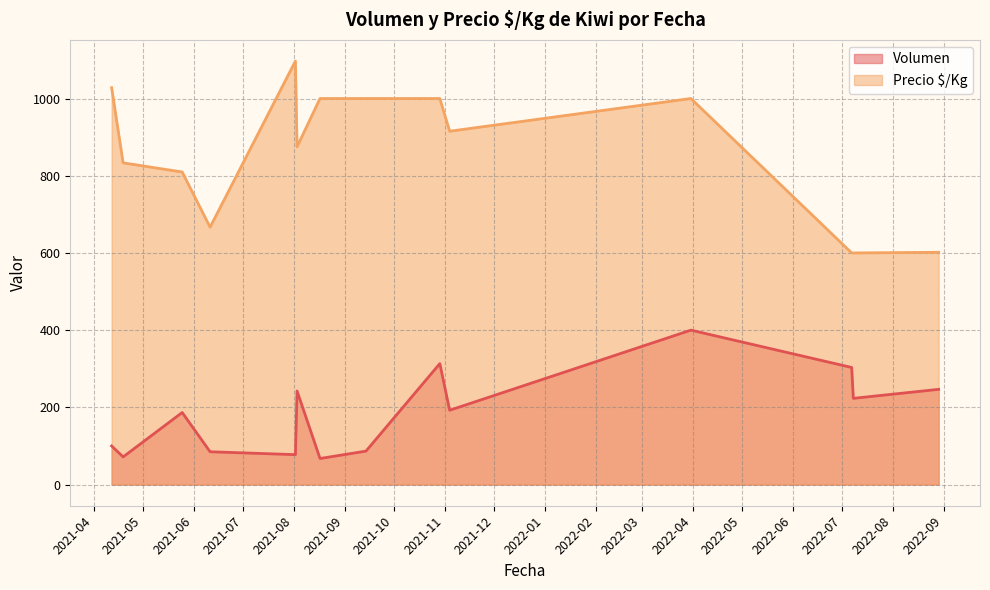

Which series has the widest spread of values?

Precio $/Kg